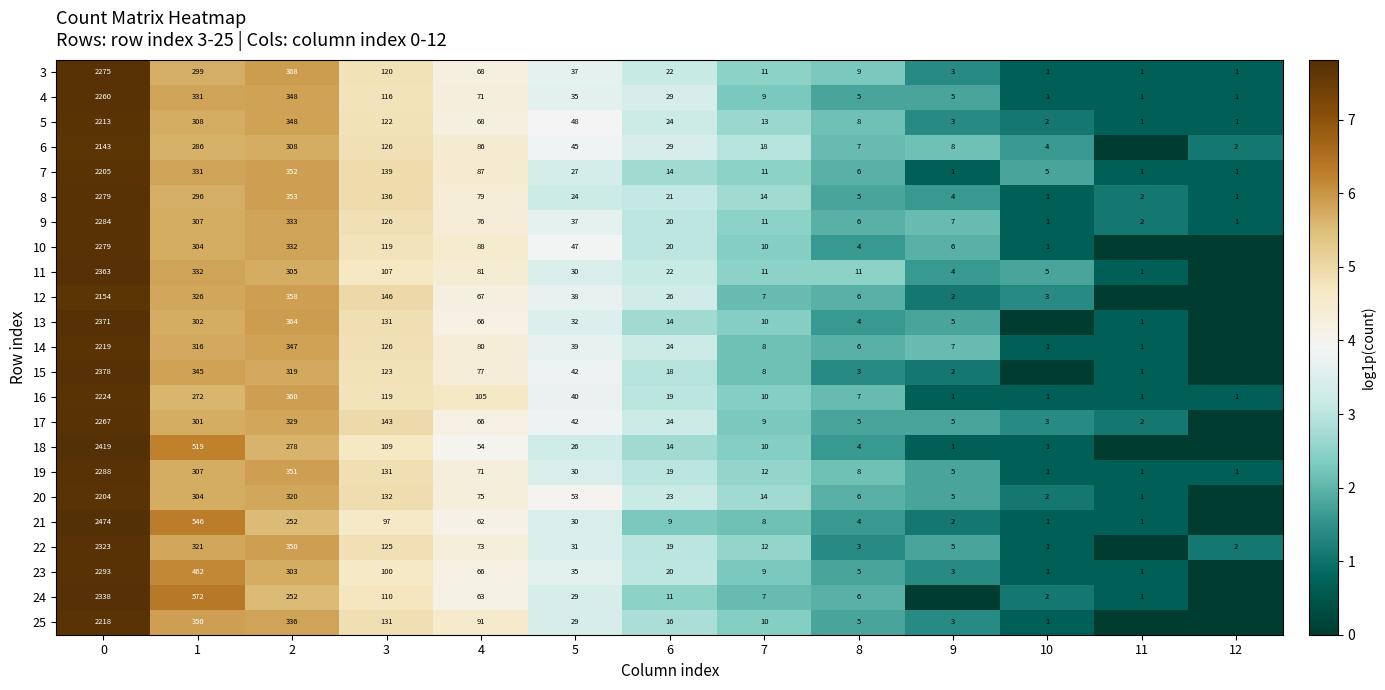

What is the highest value of the 9 series?

2284